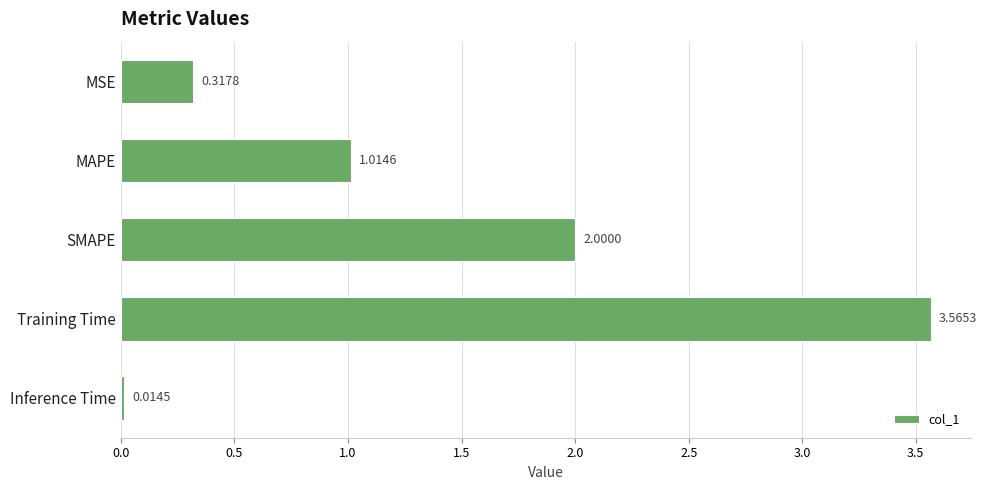

Which category has the highest value across all series?

Training Time